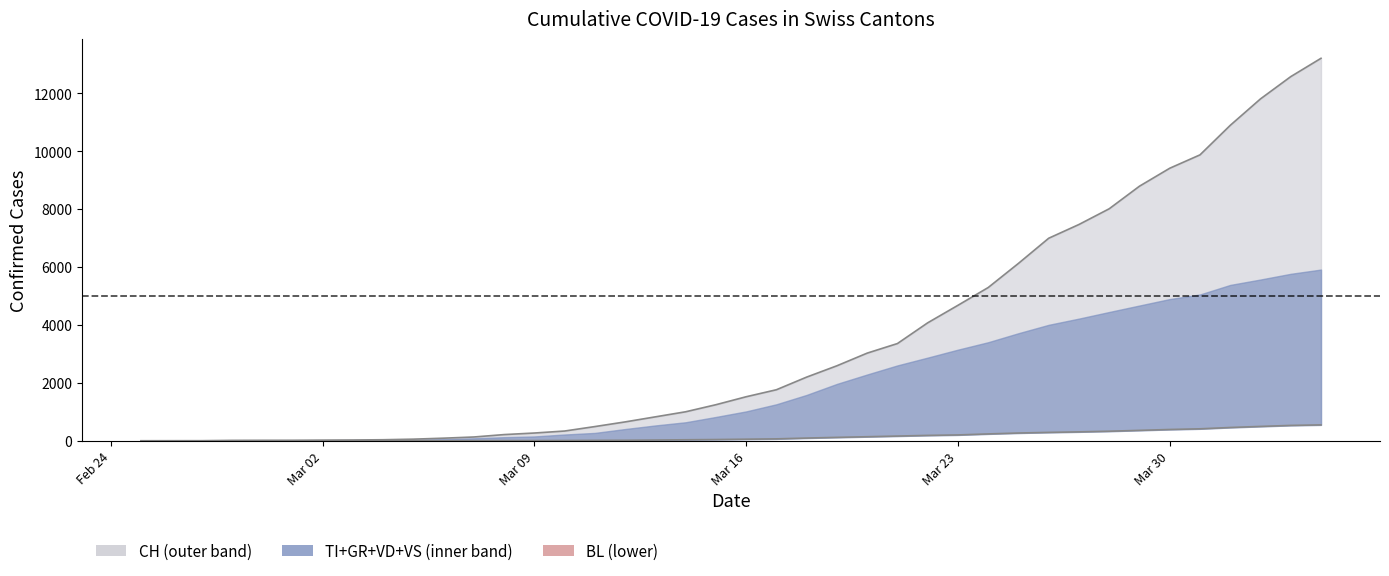

True or false: VD has more than 1 interior local peaks.

False